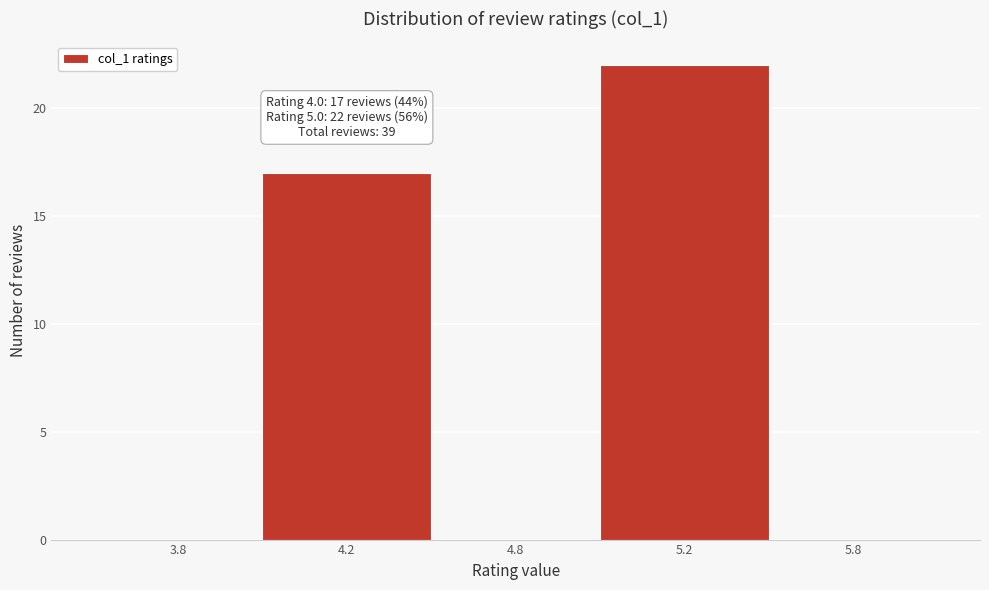

Reading left to right, what are all the values shown in this chart?

3.8=0	4.2=17	4.8=0	5.2=22	5.8=0